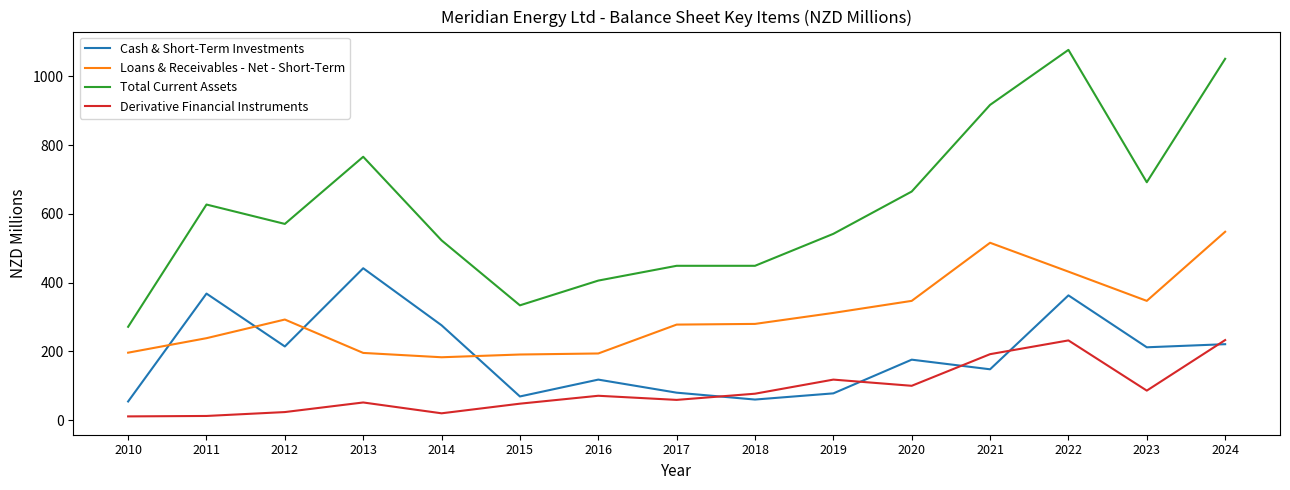

The Derivative Financial Instruments series shows 117.6 at 2024. True or false?

False